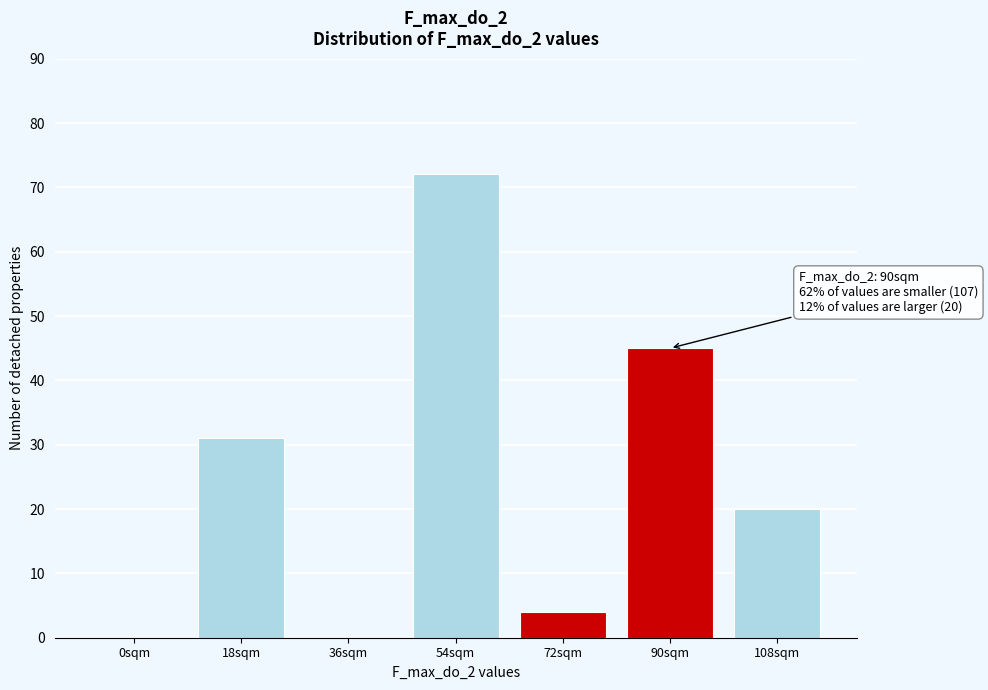

Reading left to right, list all the values displayed in this chart.

0sqm=0	18sqm=31	36sqm=0	54sqm=72	72sqm=4	90sqm=45	108sqm=20